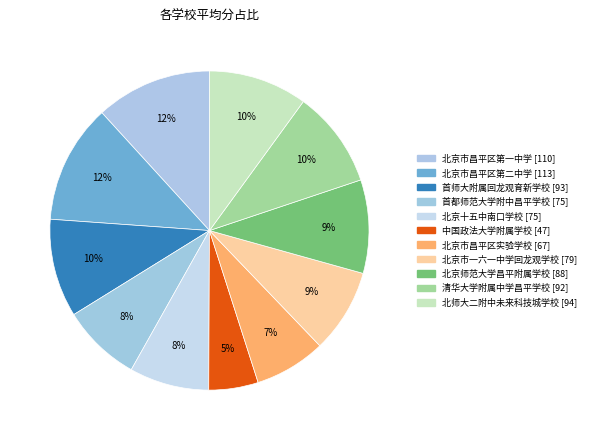

Count the number of slices in the pie.

11